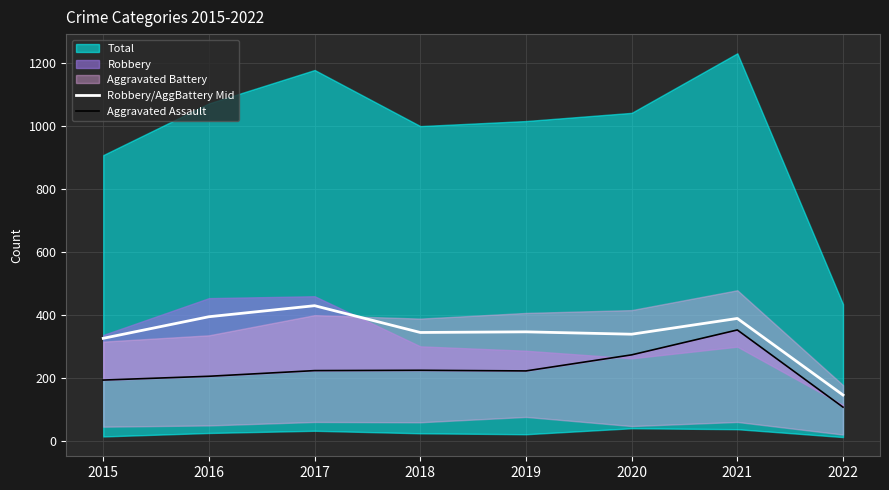

What is the value of the Aggravated Assault point at the 6th from the left?

274.0